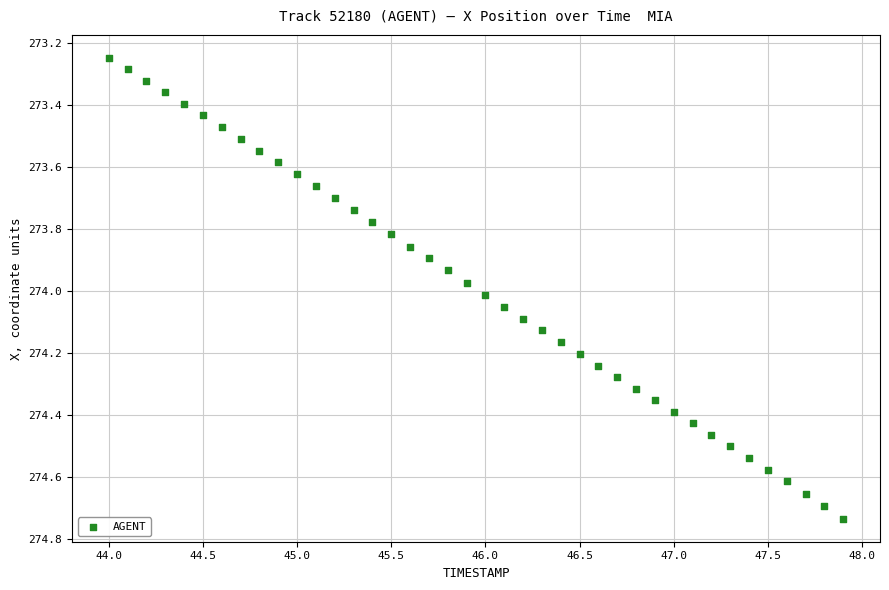

What is the range of X values (max minus min)?

3.9